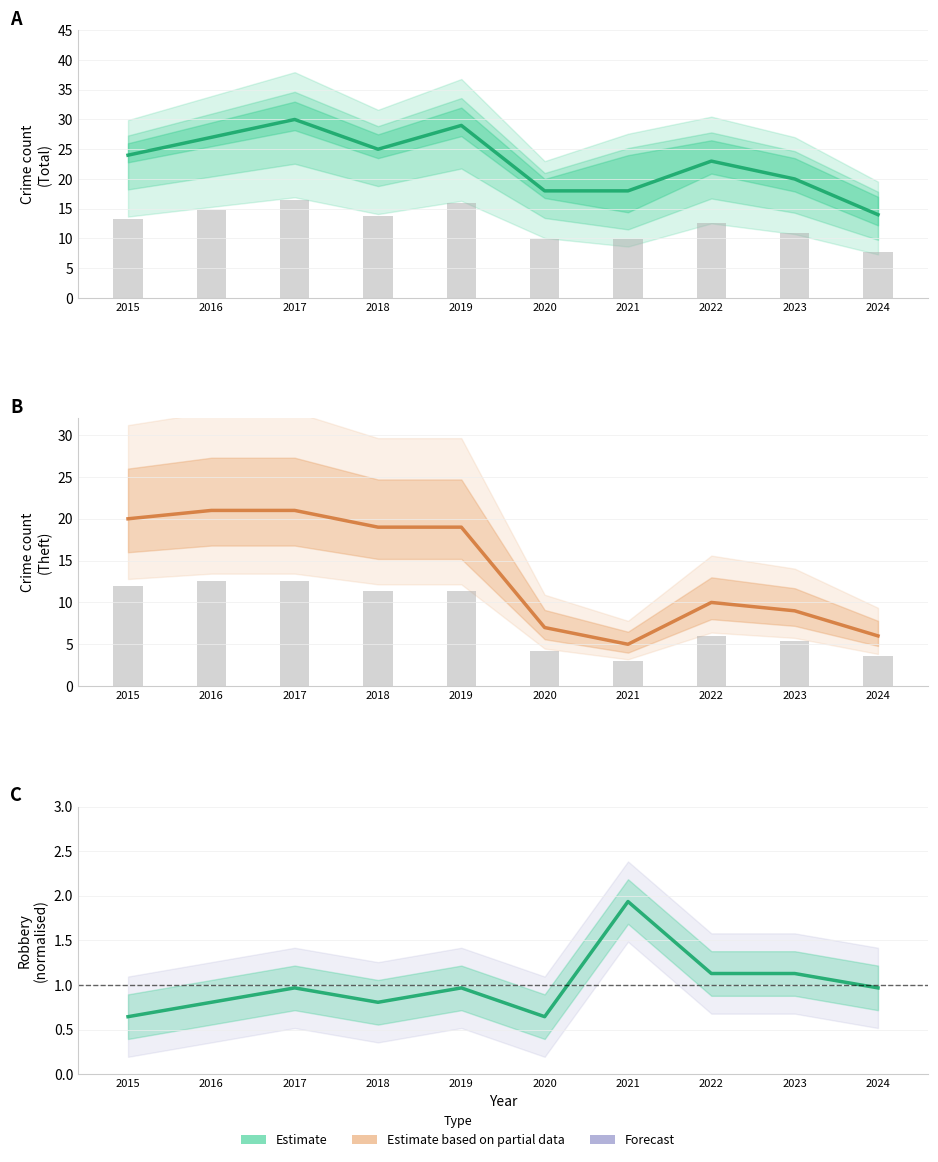

The value of Theft at 2017 is 21.0. True or false?

True